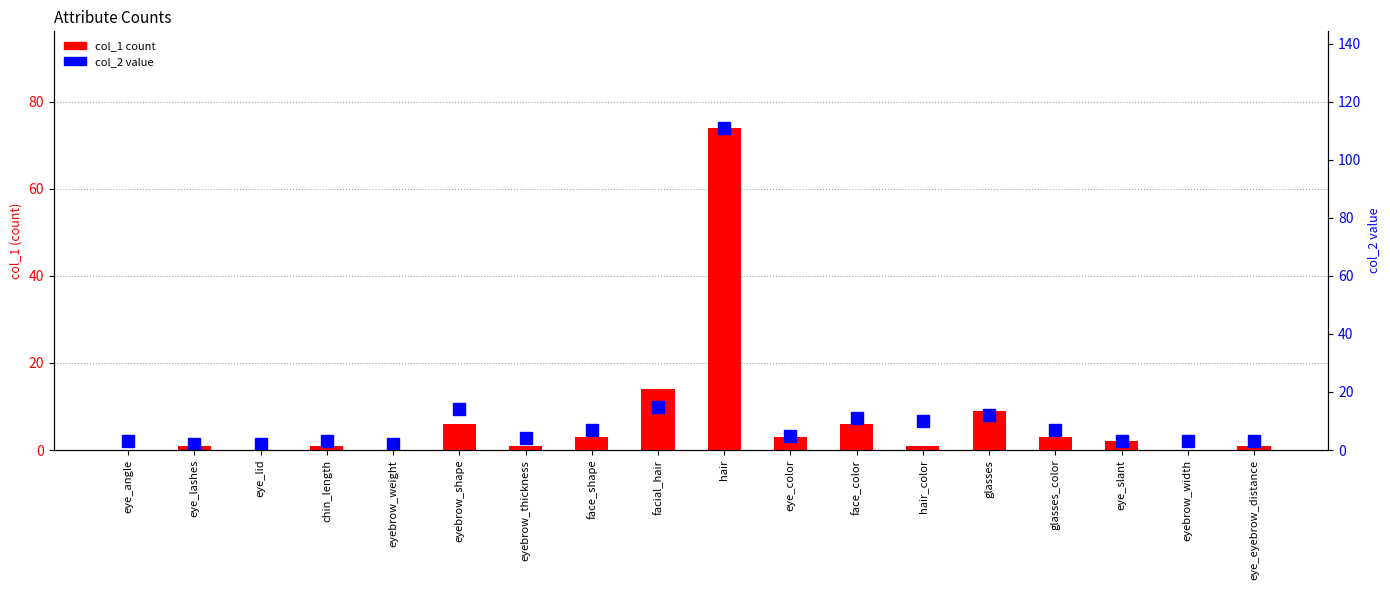

Reading left to right, list all the values displayed in this chart.

col_1 count: 0	1	0	1	0	6	1	3	14	74	3	6	1	9	3	2	0	1
col_2 value: 3	2	2	3	2	14	4	7	15	111	5	11	10	12	7	3	3	3